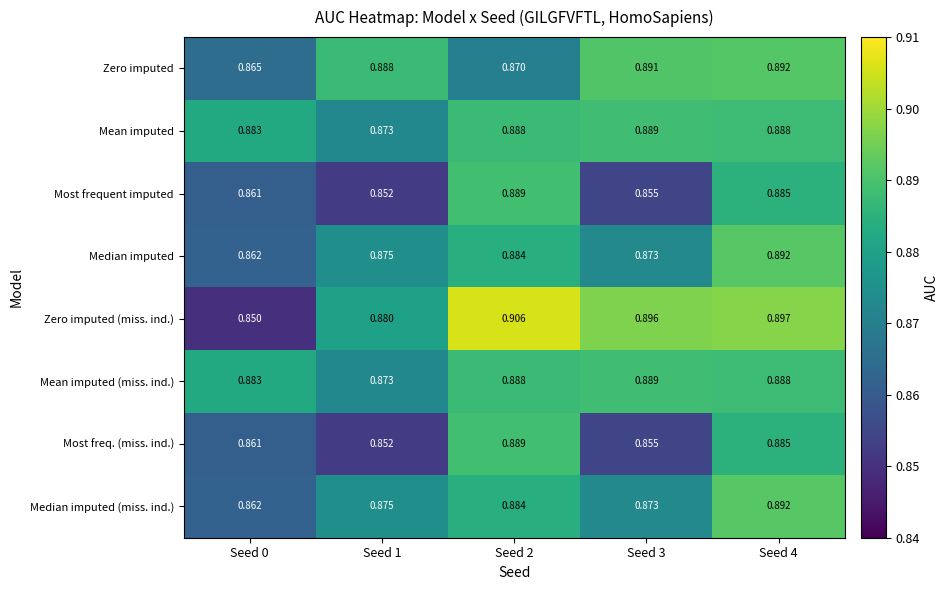

Which series has the largest total across all categories?

Zero imputed (miss. ind.)